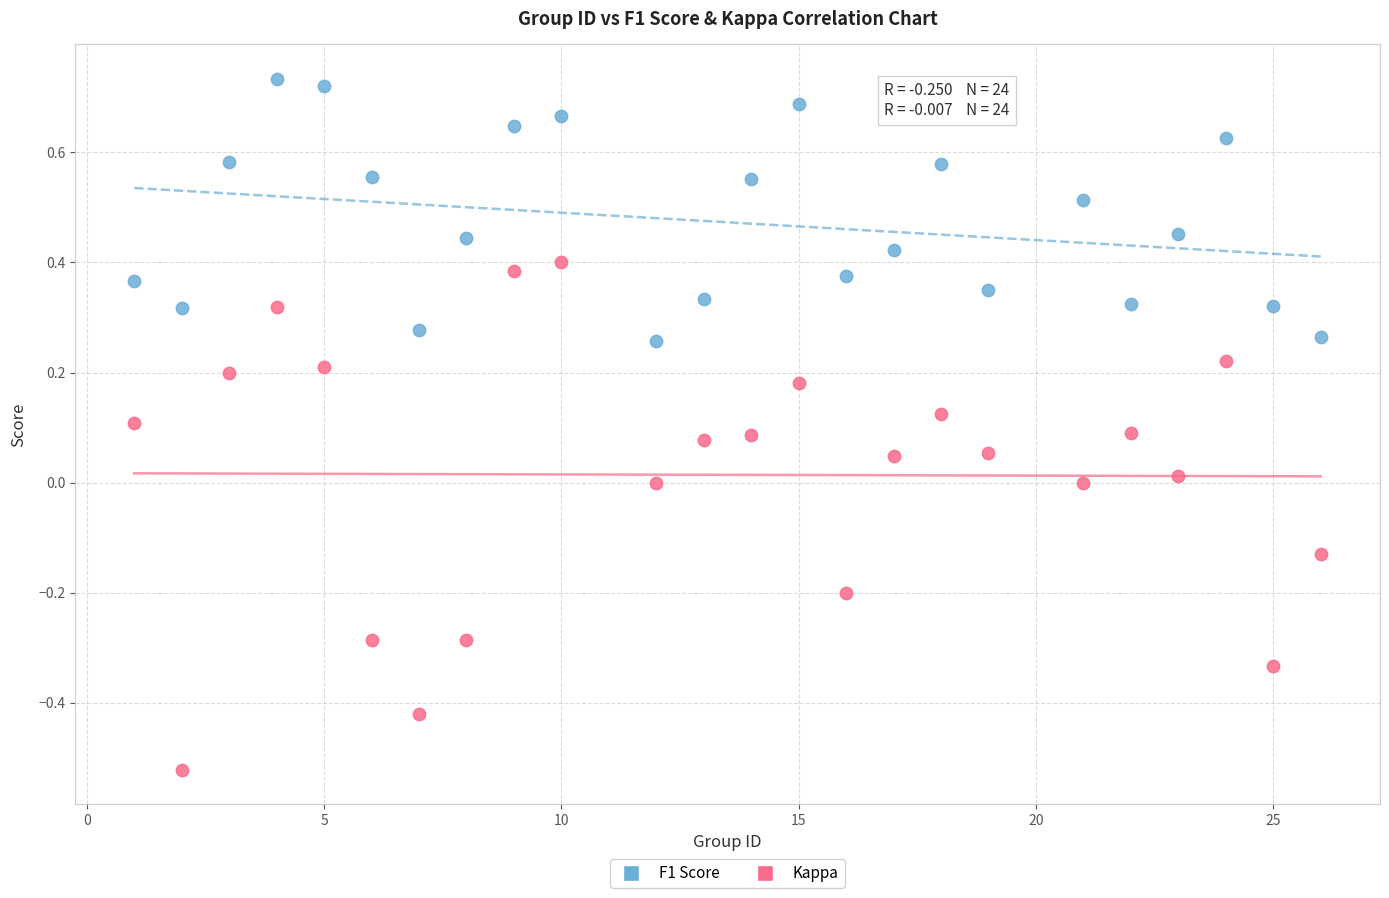

Across all data points, what is the range of Y values (max minus min)?

1.3